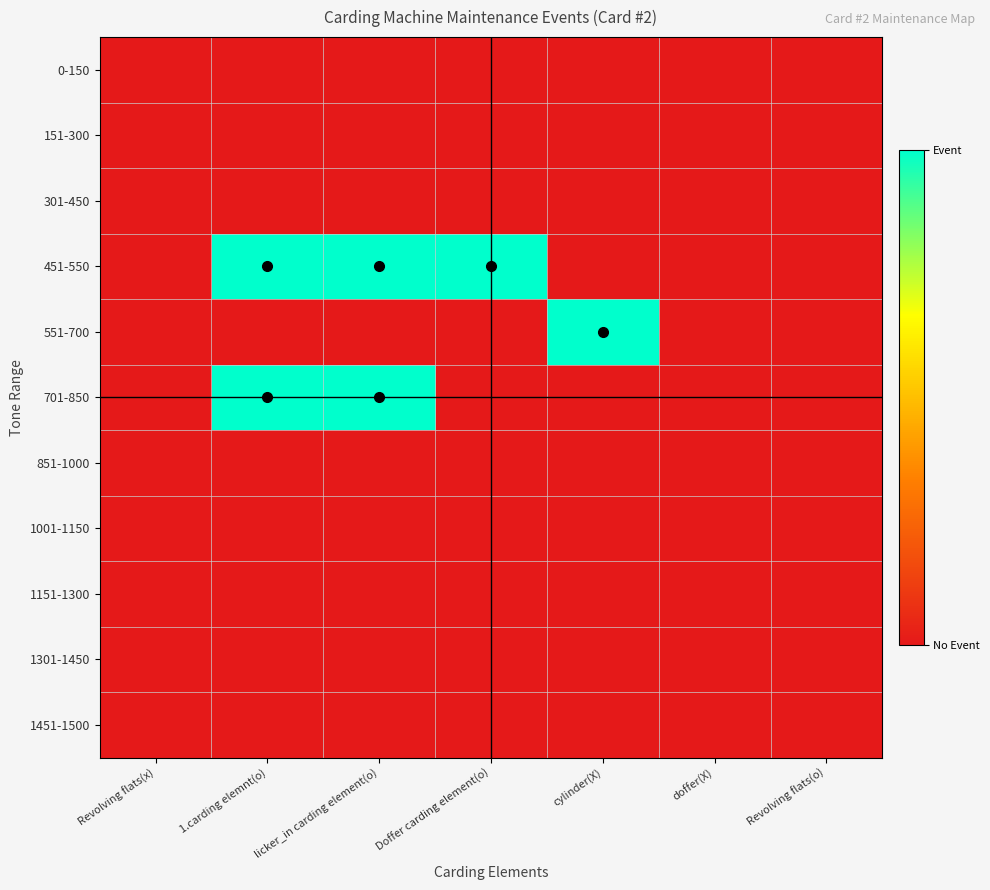

Between Revolving flats(x) and licker_in carding element(o), which is larger?

Revolving flats(x)